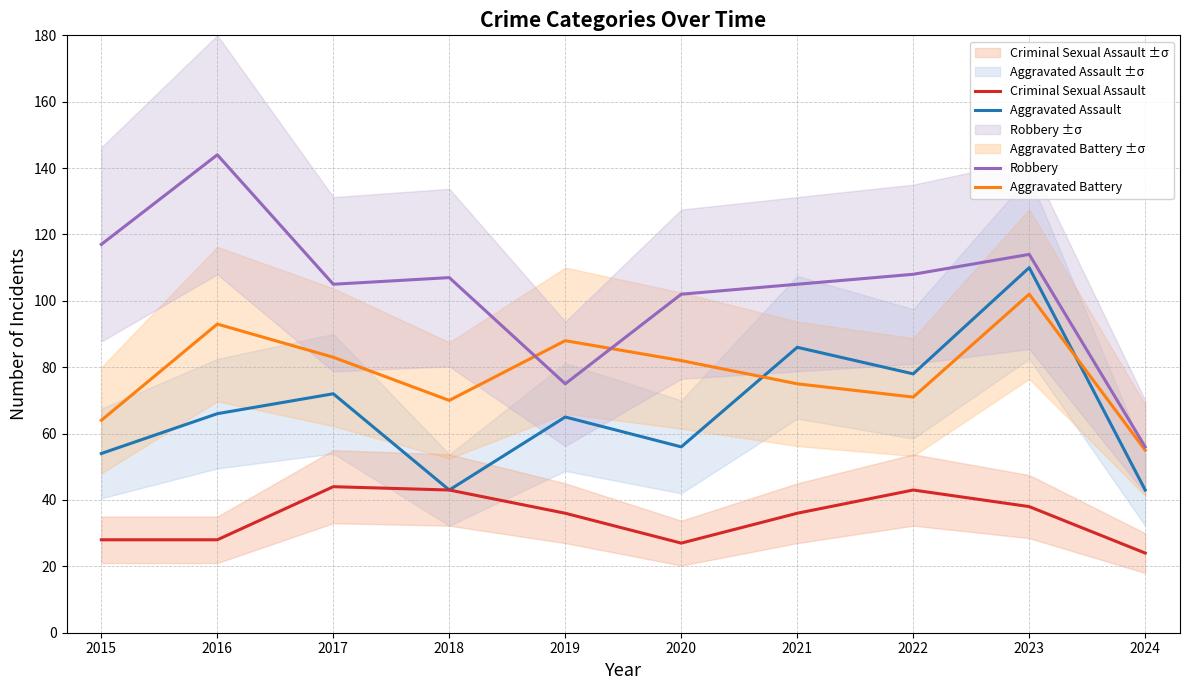

At how many categories does at least one series exceed 67?

9